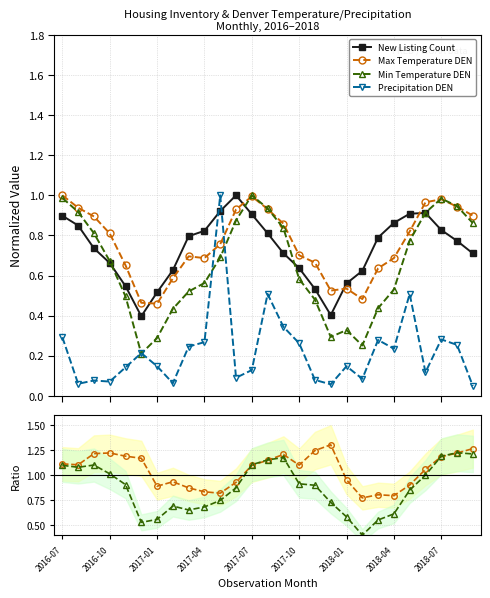

Reading left to right, extract all data points from this chart.

New Listing Count: 0.9	0.8	0.7	0.7	0.5	0.4	0.5	0.6	0.8	0.8	0.9	1.0	0.9	0.8	0.7	0.6	0.5	0.4	0.6	0.6	0.8	0.9	0.9	0.9	0.8	0.8	0.7
Max Temperature DEN: 1.1	1.1	1.2	1.2	1.2	1.2	0.9	0.9	0.9	0.8	0.8	0.9	1.1	1.1	1.2	1.1	1.2	1.3	1.0	0.8	0.8	0.8	0.9	1.1	1.2	1.2	1.3
Min Temperature DEN: 1.1	1.1	1.1	1.0	0.9	0.5	0.6	0.7	0.7	0.7	0.7	0.9	1.1	1.2	1.2	0.9	0.9	0.7	0.6	0.4	0.6	0.6	0.9	1.0	1.2	1.2	1.2
Precipitation DEN: 0.3	0.1	0.1	0.1	0.1	0.2	0.1	0.1	0.2	0.3	1.0	0.1	0.1	0.5	0.3	0.3	0.1	0.1	0.1	0.1	0.3	0.2	0.5	0.1	0.3	0.3	0.0